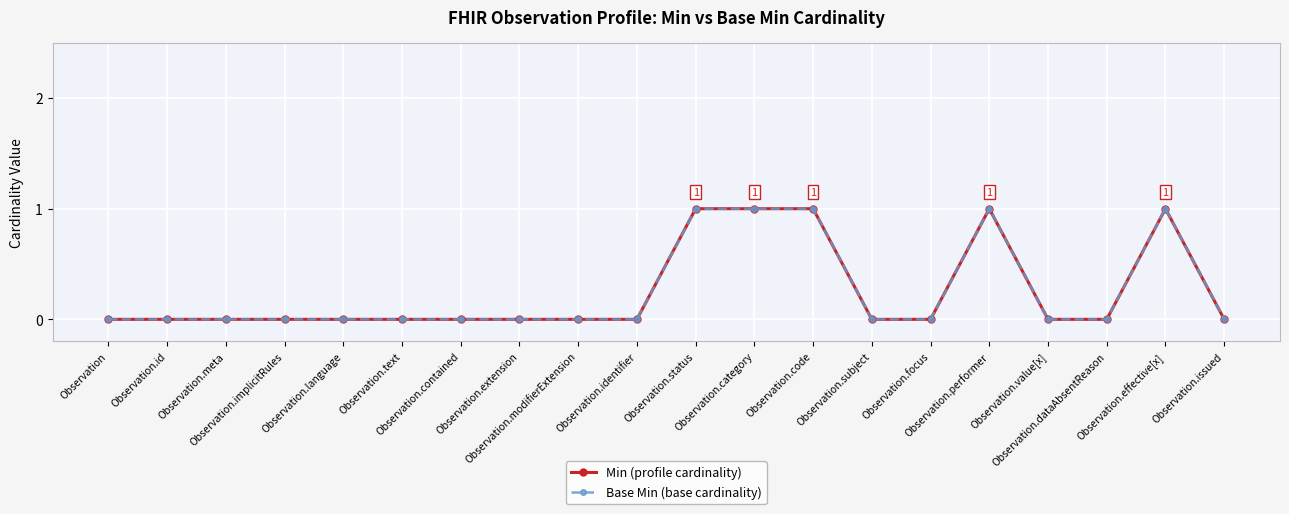

At which category does Base Min (base cardinality) reach its first local peak?

Observation.performer